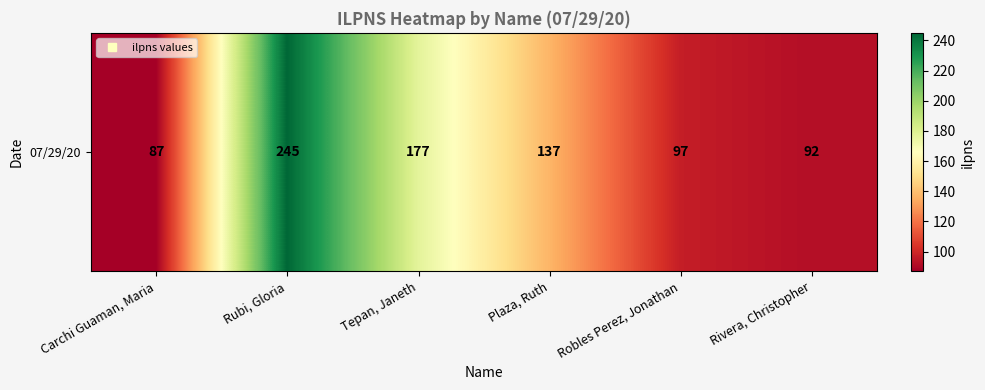

At which label does the data first exceed 137?

Rubi, Gloria